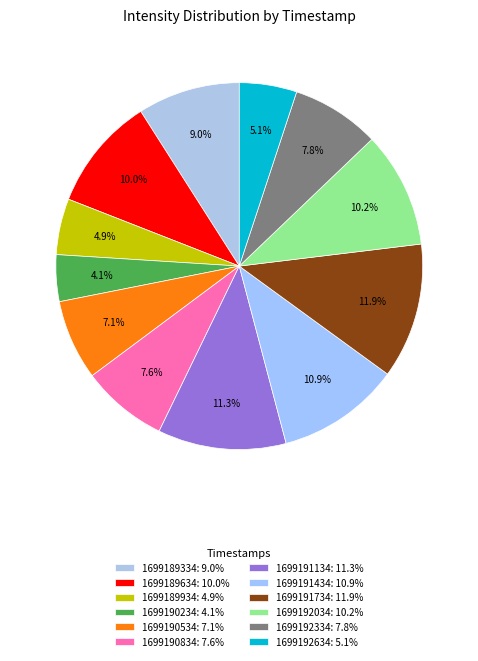

How many segments does this pie chart have?

12